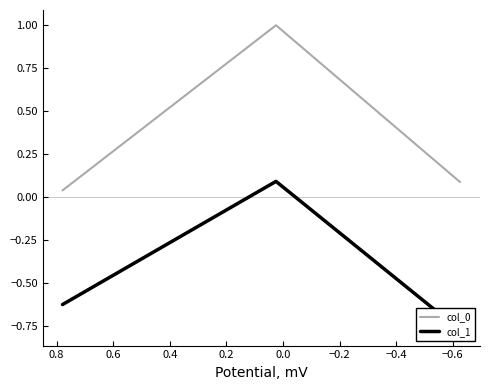

Which series has the largest total across all categories?

col_0